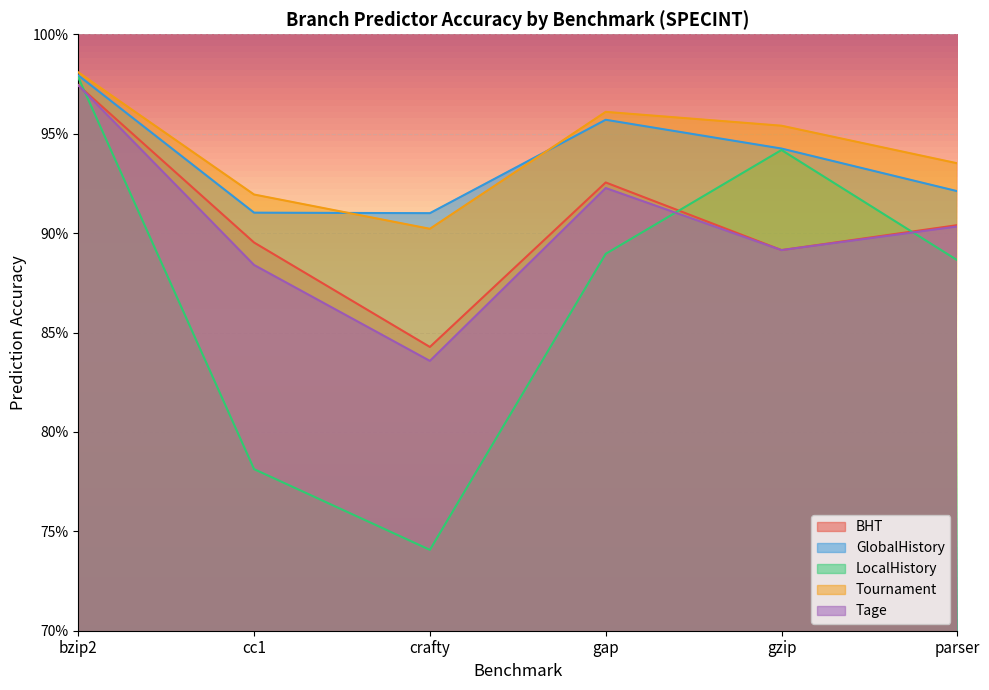

Is it true that LocalHistory equals 0.7 at crafty?

True